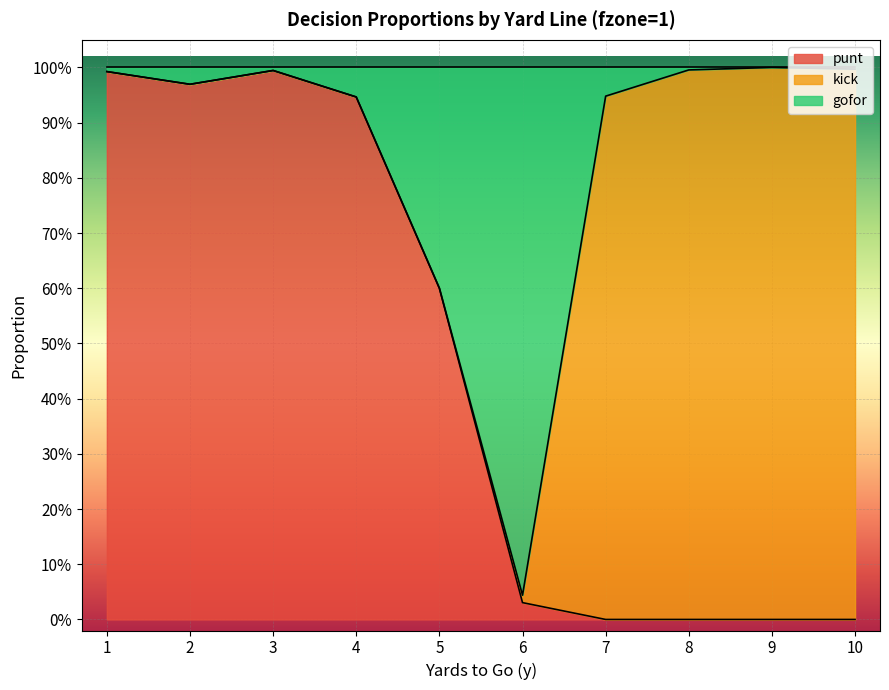

At which category is the sum across all series the highest?

3